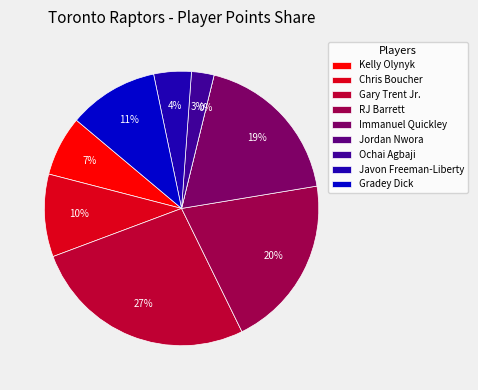

Which category has the smallest portion of the pie?

Jordan Nwora